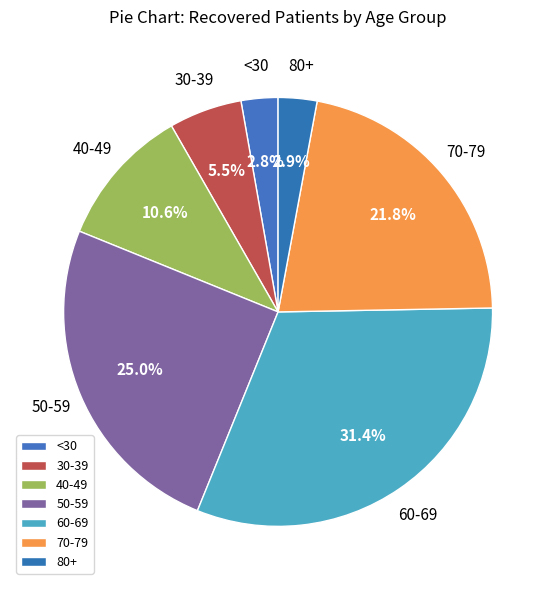

Does any single category account for the majority?

No